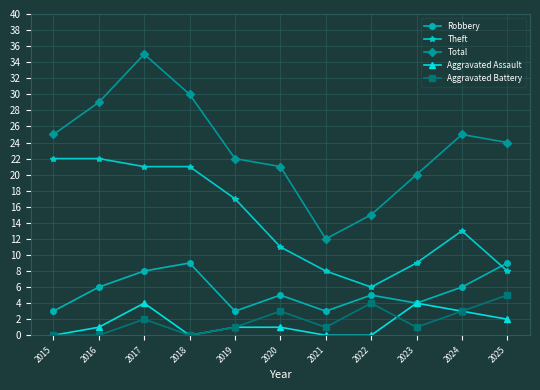

What are all the series names shown in the legend?

Robbery, Theft, Total, Aggravated Assault, Aggravated Battery